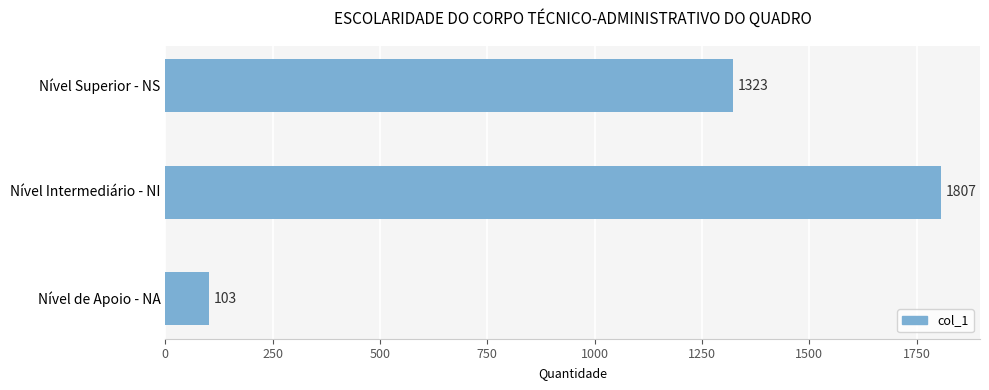

Does the chart contain any negative values?

No